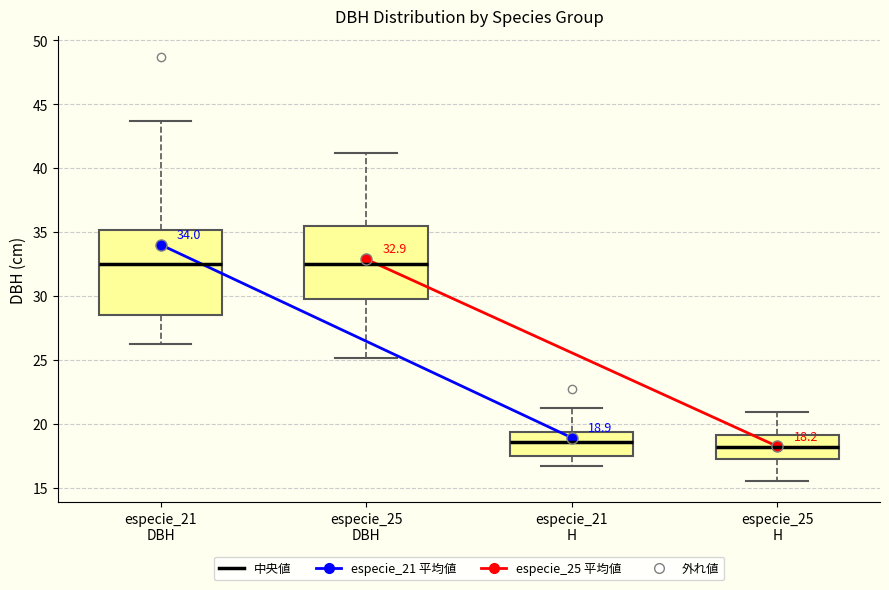

Comparing the boxes themselves (not the whiskers), which one is the tallest?

especie_21 DBH